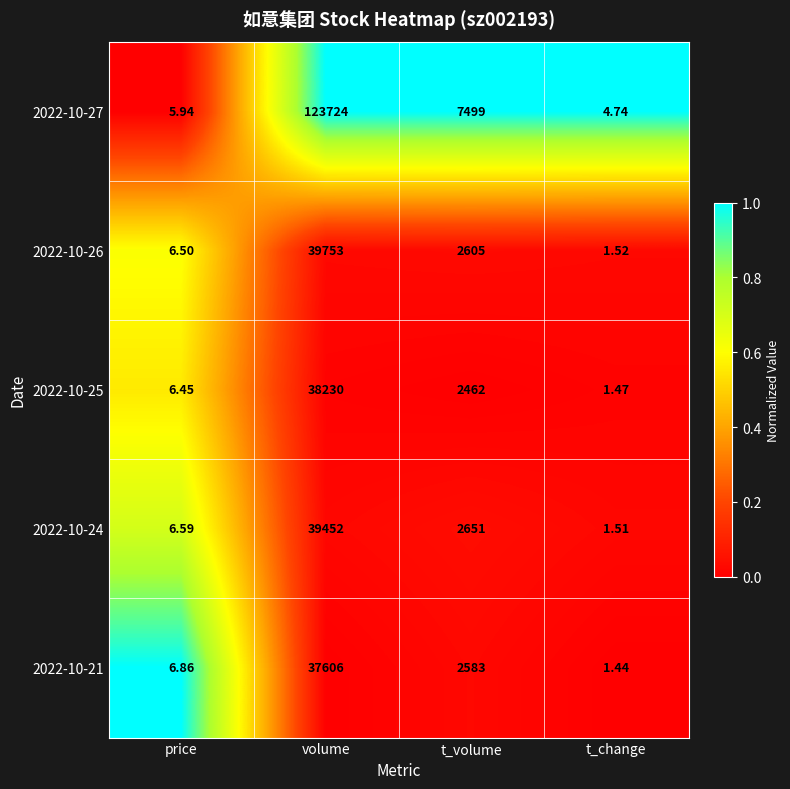

Is the value of 2022-10-21 at t_volume greater than the value of 2022-10-27 at t_change?

Yes